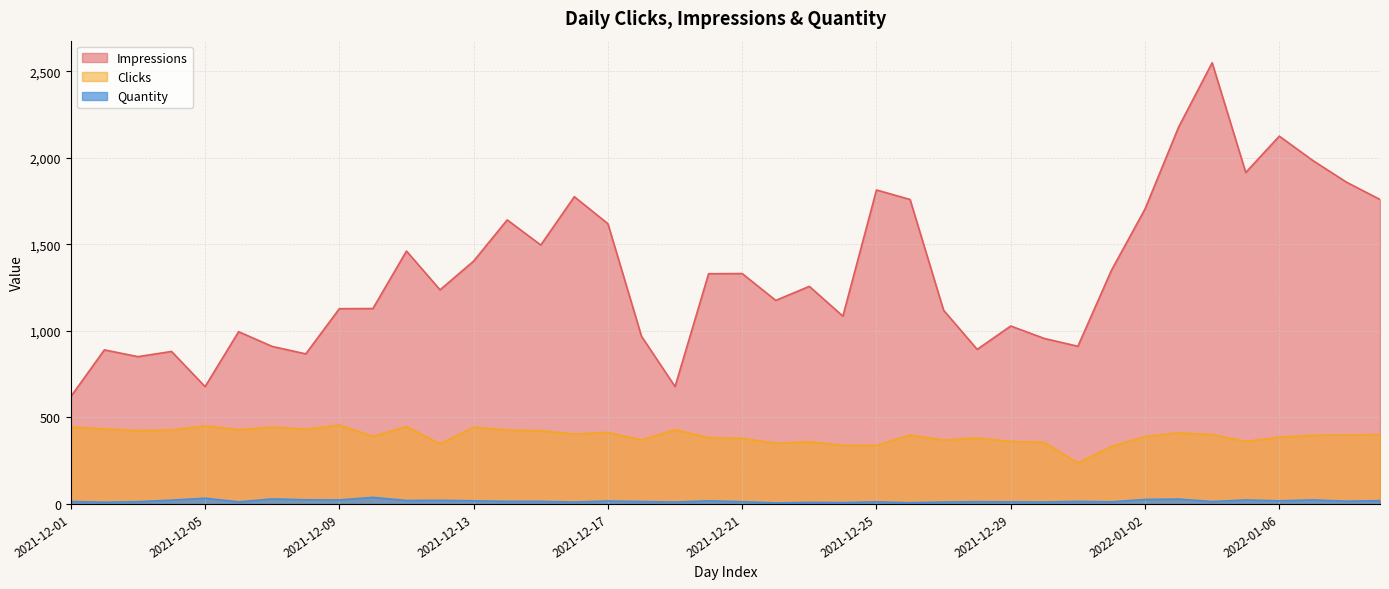

What is the minimum value for Quantity?

6